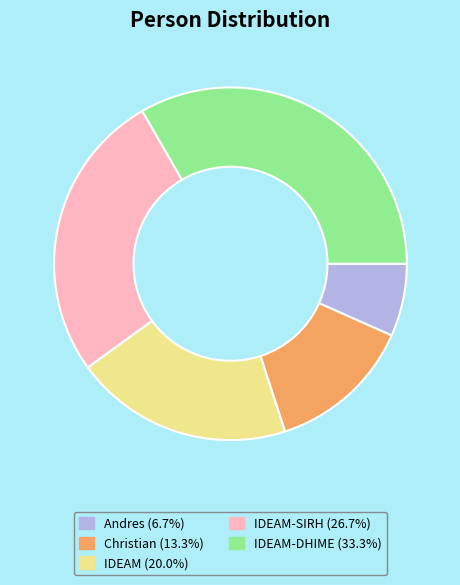

Count the number of slices in the pie.

5